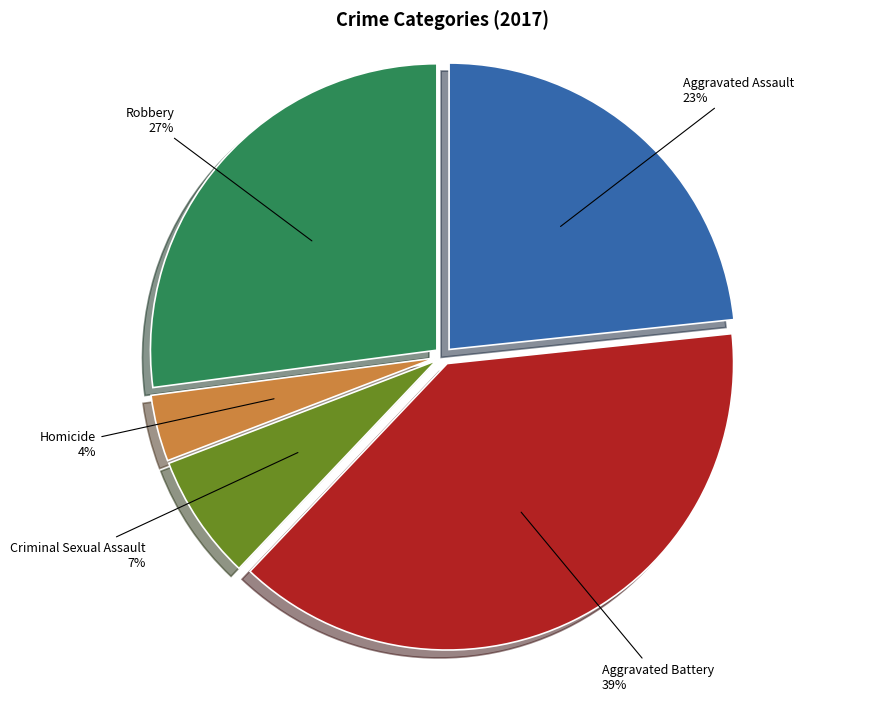

Between Aggravated Assault and Aggravated Battery, which is larger?

Aggravated Battery